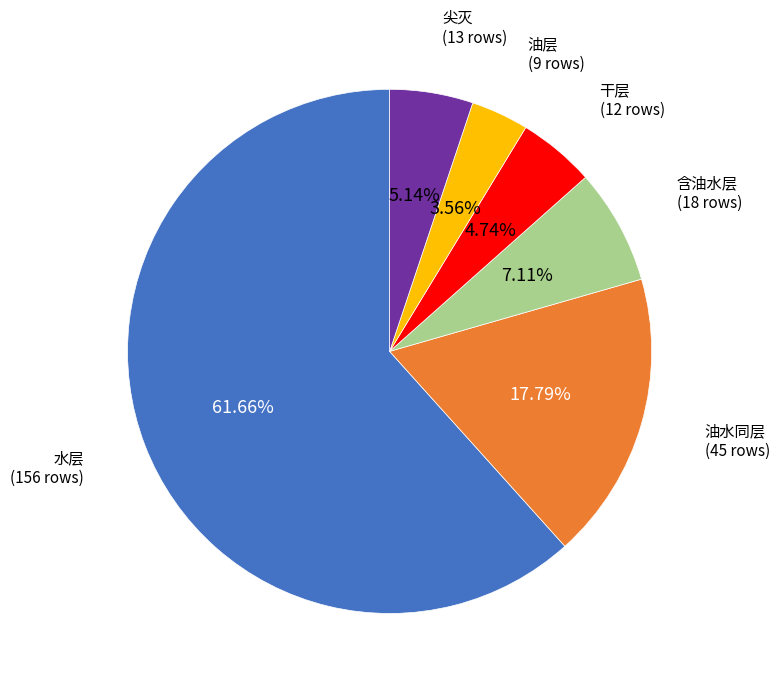

Is it true that 油水同层 is 9% of the pie?

False